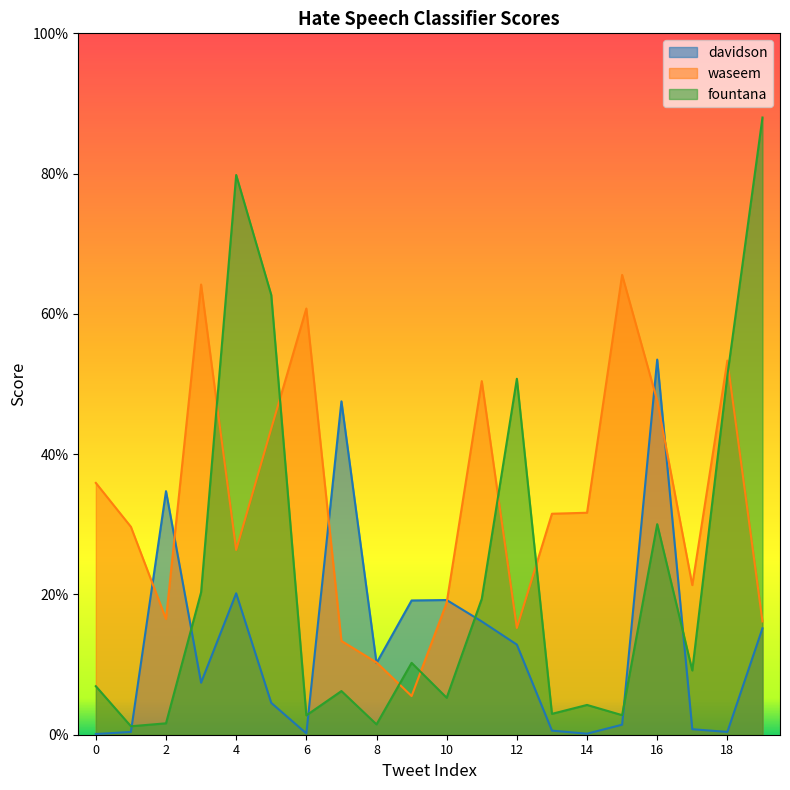

What is the difference between the highest and lowest values at 16?

0.2